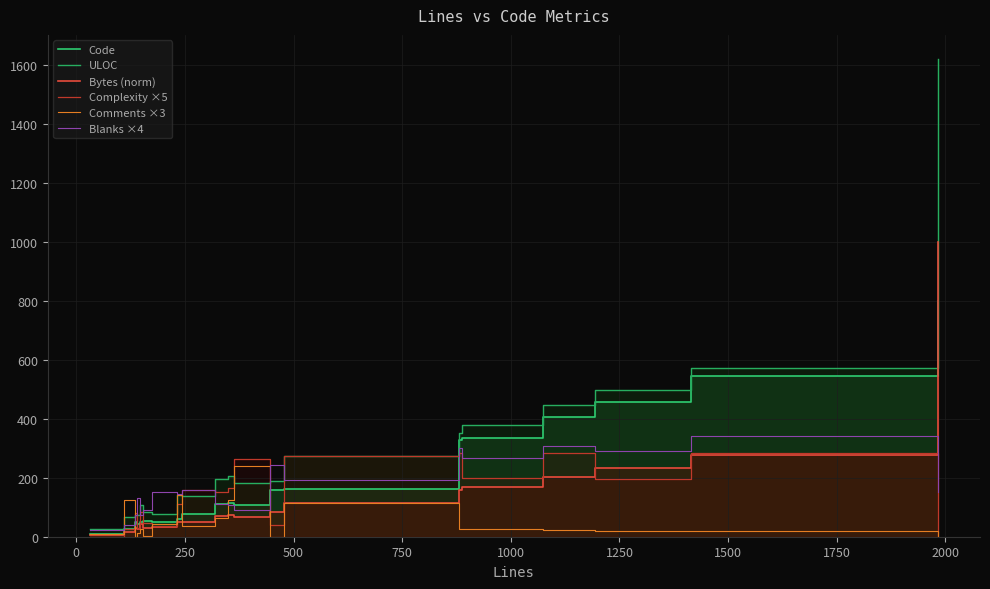

What is the sum of all Bytes (norm) values?

2735.5